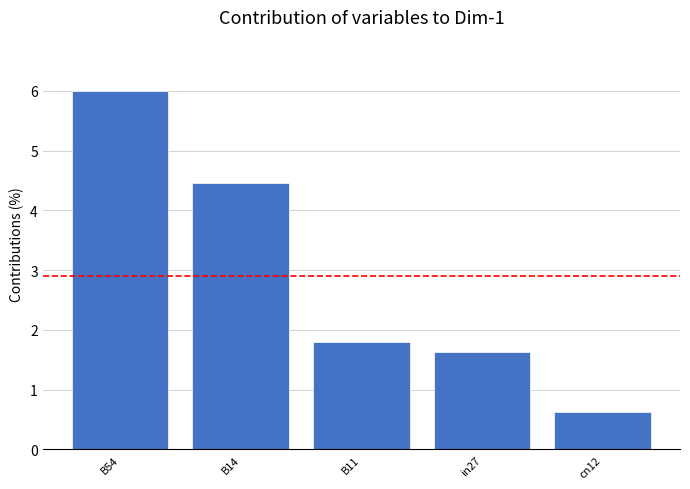

What is the average value?

2.9